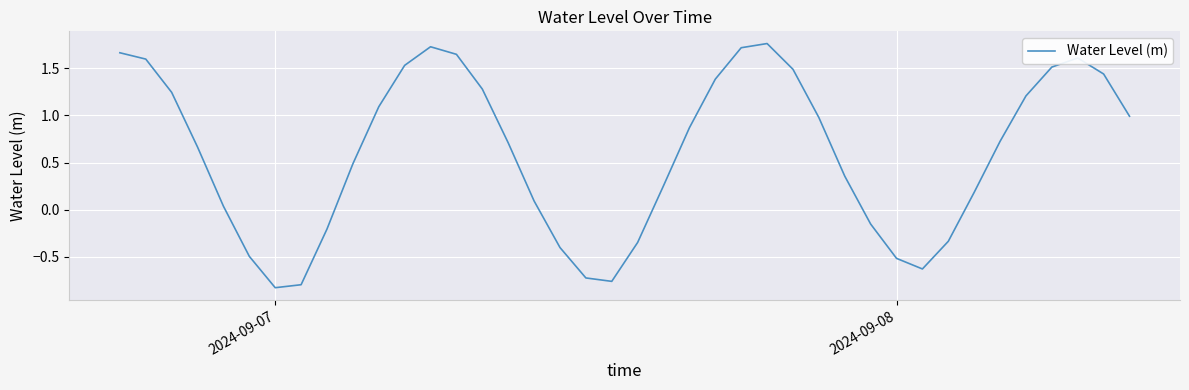

What is the difference between the maximum and minimum values?

2.6